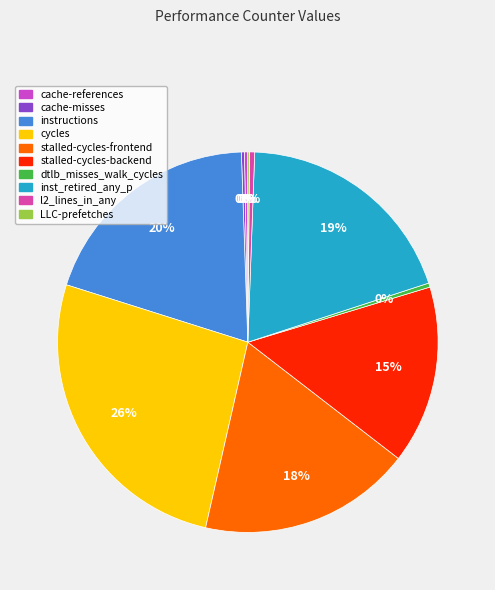

To the nearest percent, what percentage of the pie is stalled-cycles-frontend?

18%